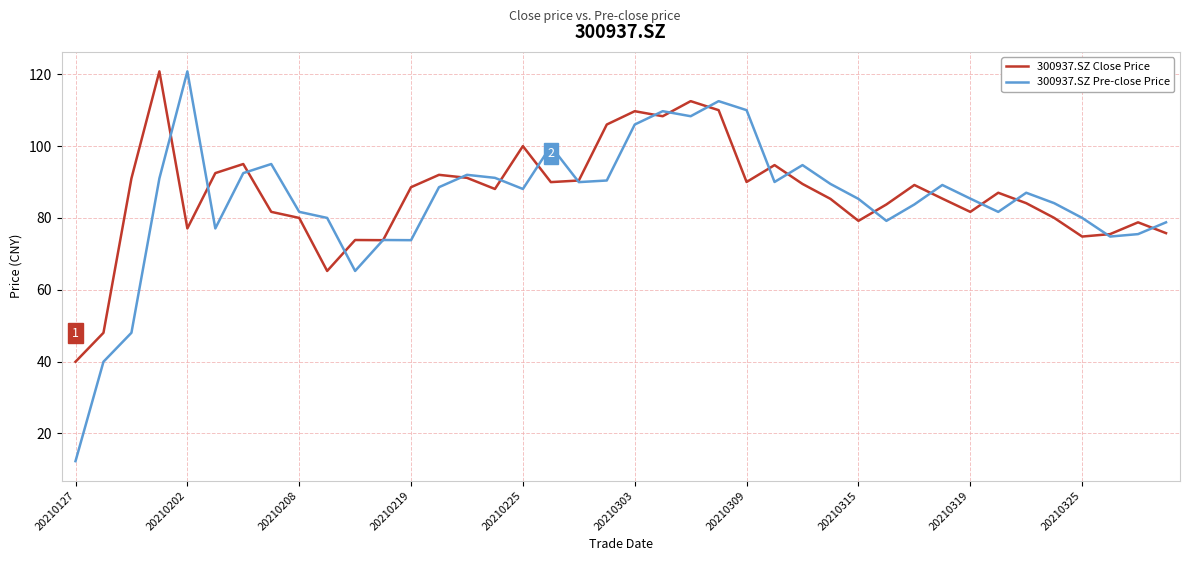

Is this an area chart (filled region under the line)?

No